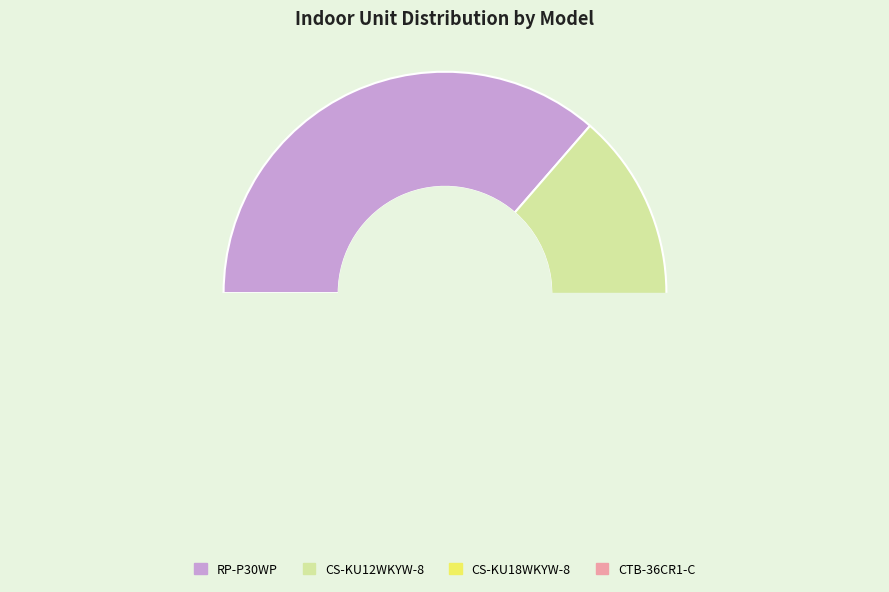

To the nearest percent, what portion does CS-KU18WKYW-8 represent?

9%